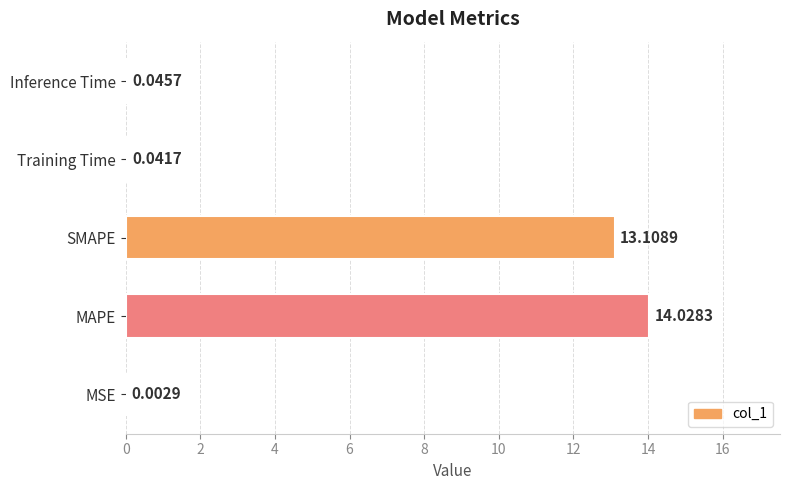

What is the sum of all values?

27.2